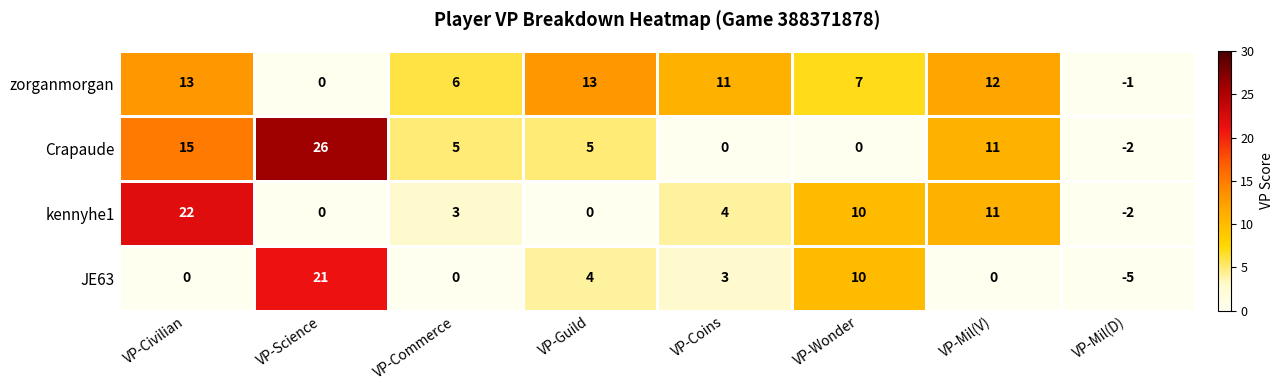

Which series has the largest total across all categories?

zorganmorgan